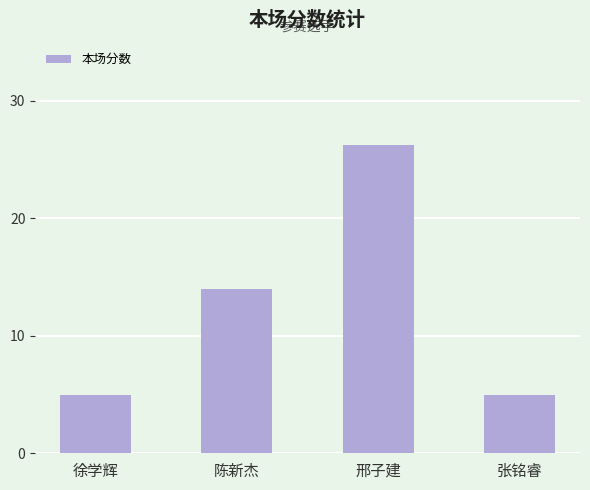

What is the average value?

12.6